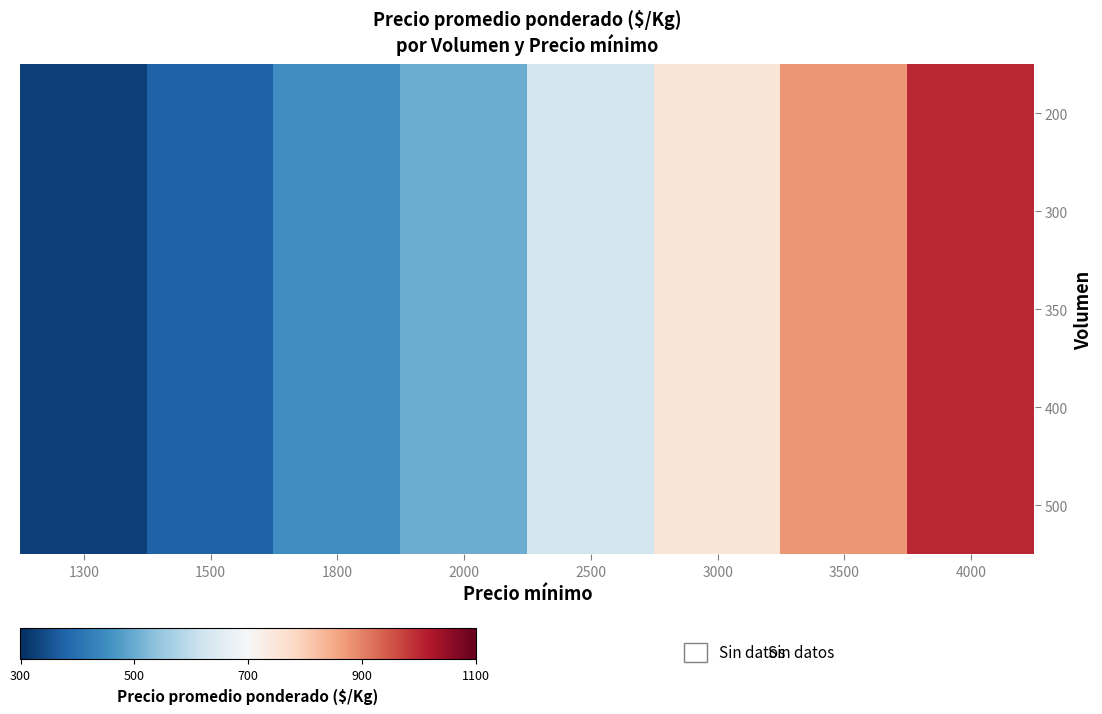

List the series in order of their peak value, lowest first.

200, 300, 350, 400, 500